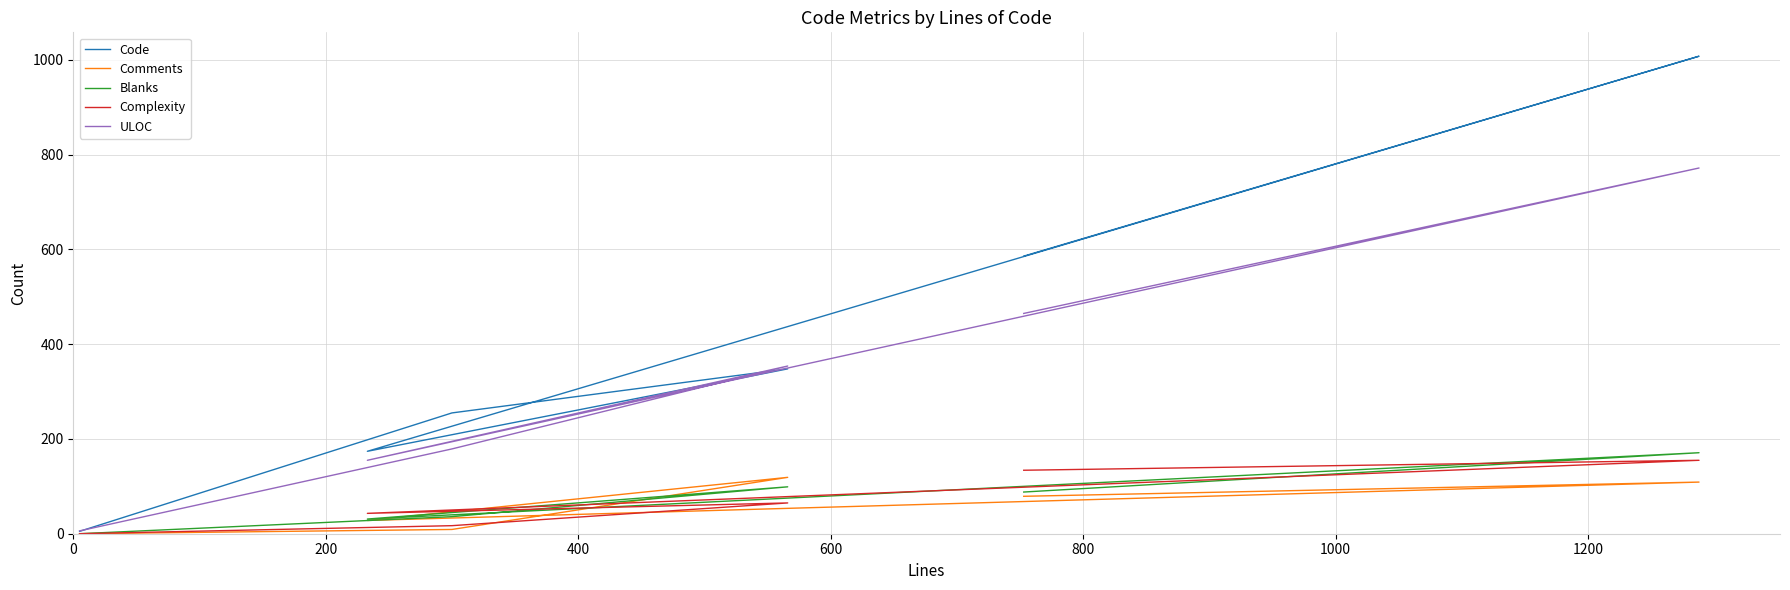

True or false: Complexity has a value of 219 at 800.

False